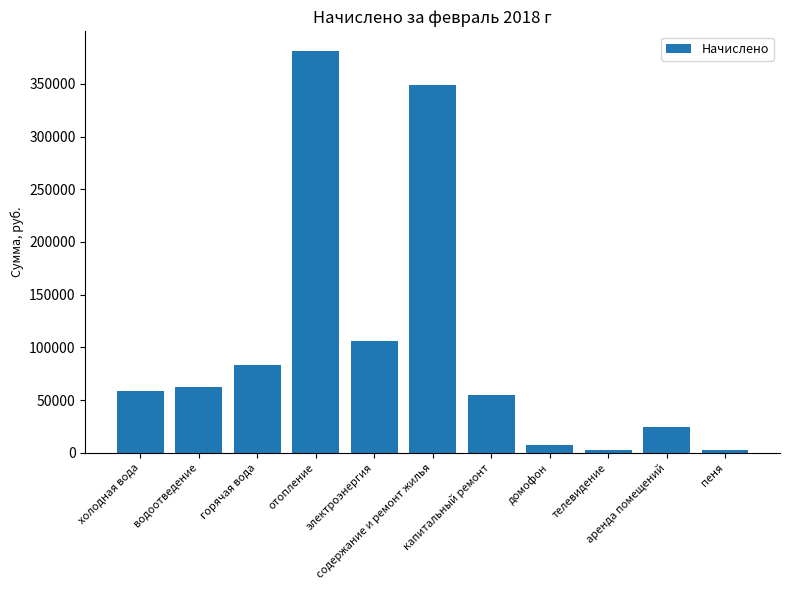

What is the maximum value shown in the chart?

380837.8